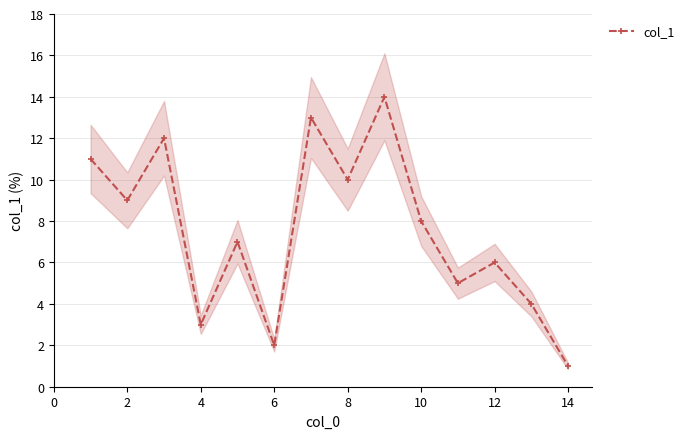

Is it true that col_1 equals 6 at 12?

True